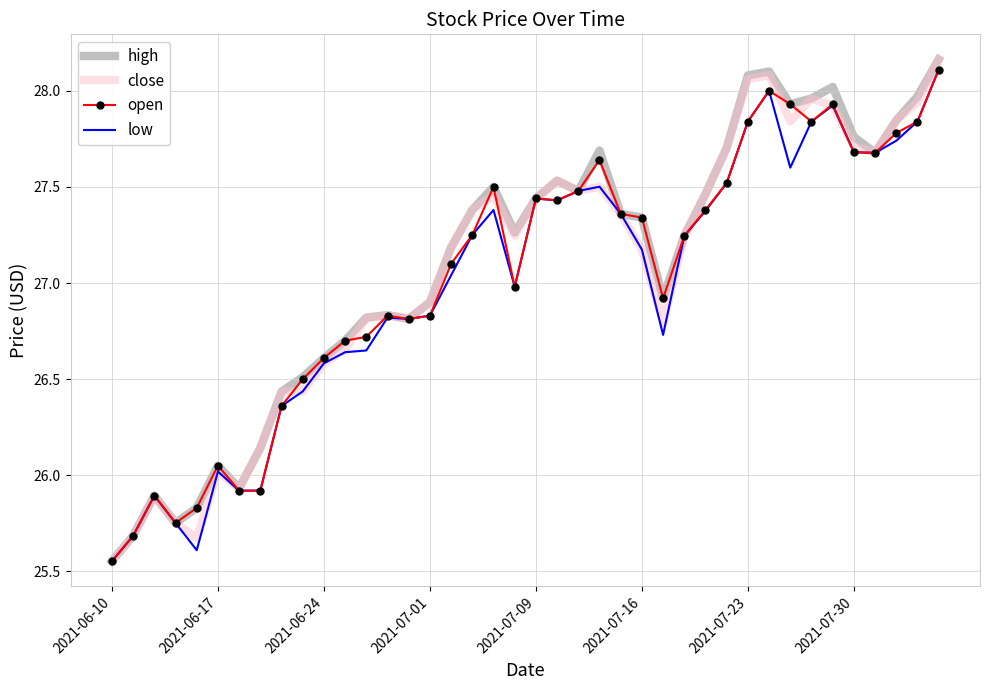

True or false: high has more than 1 points higher than both neighbors.

True